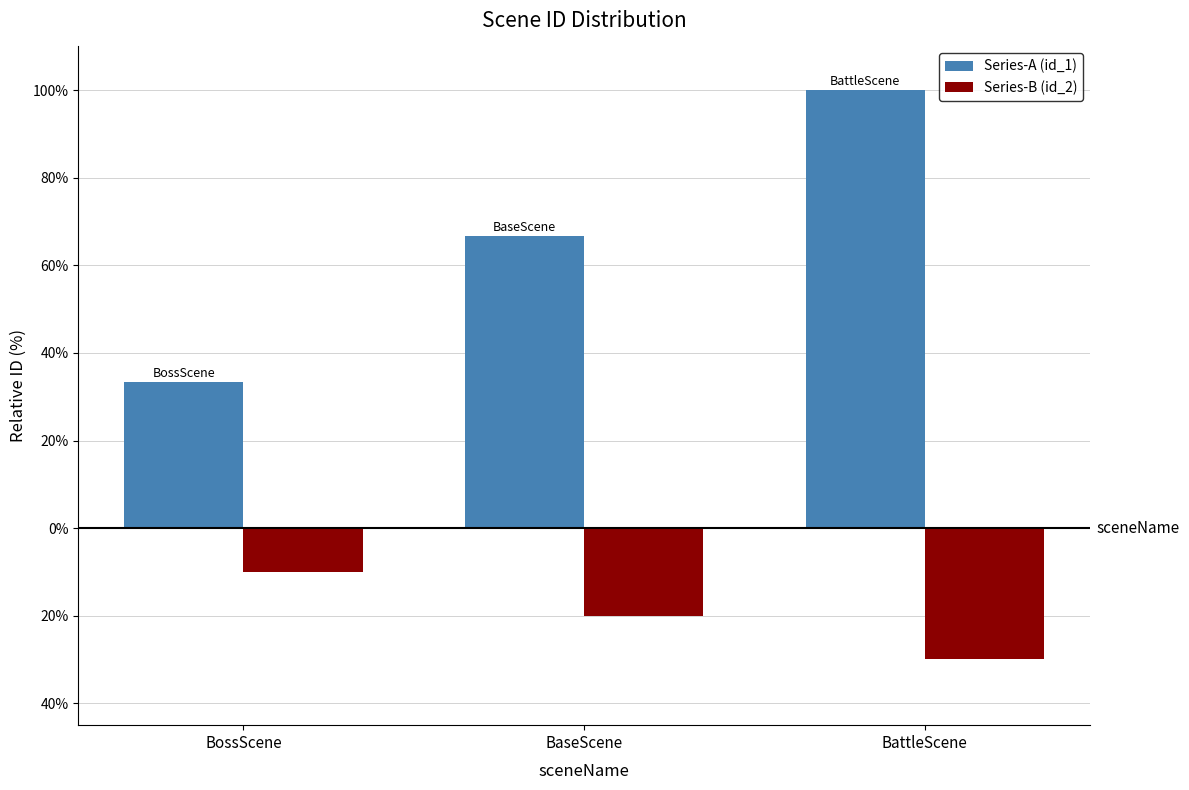

Rank the series by their maximum value, from lowest to highest.

Series-B (id_2), Series-A (id_1)